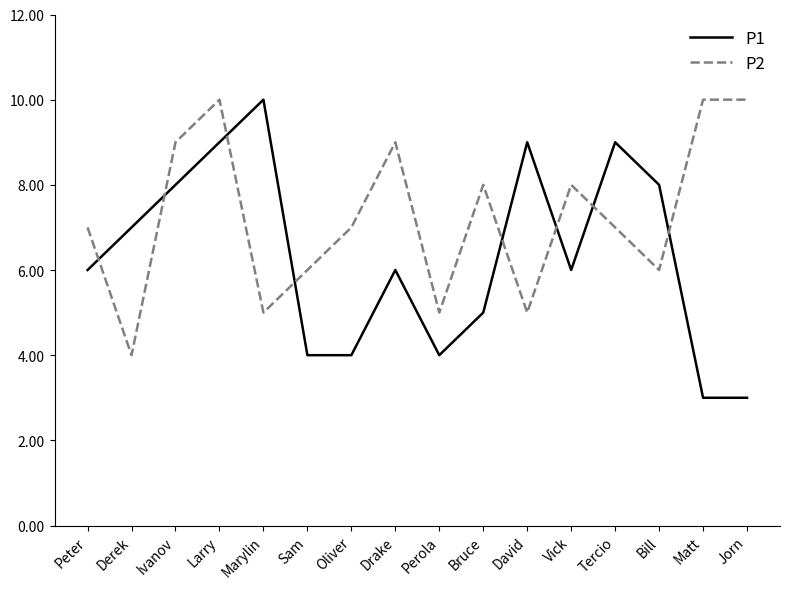

What position from the right is Jorn?

1